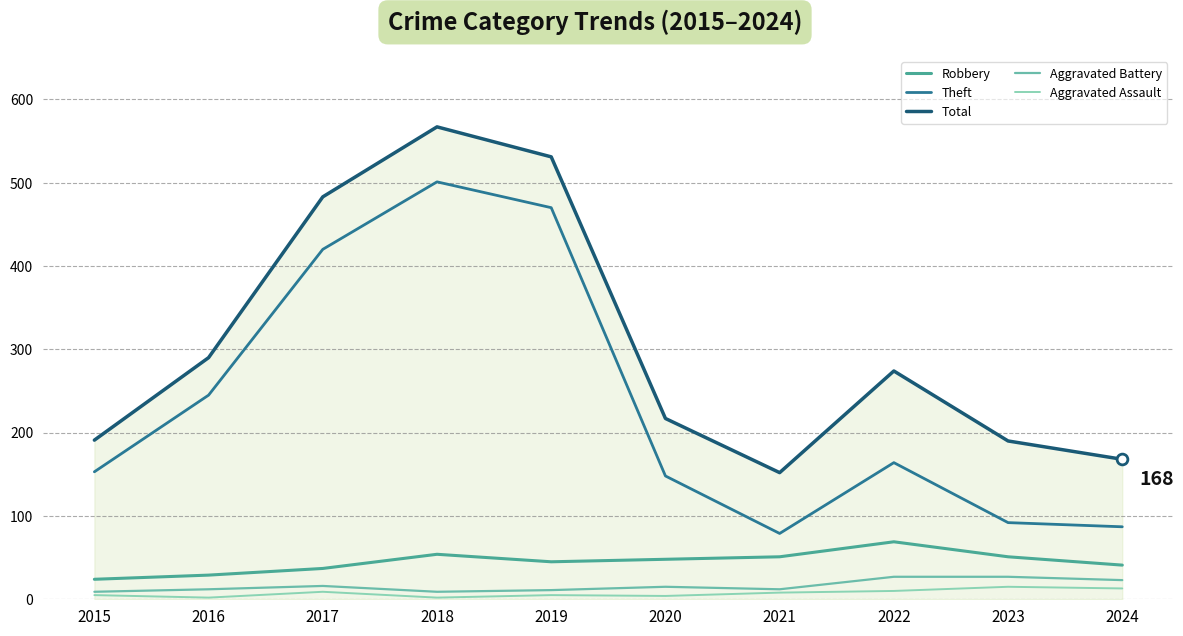

At which category is the sum across all series the highest?

2018